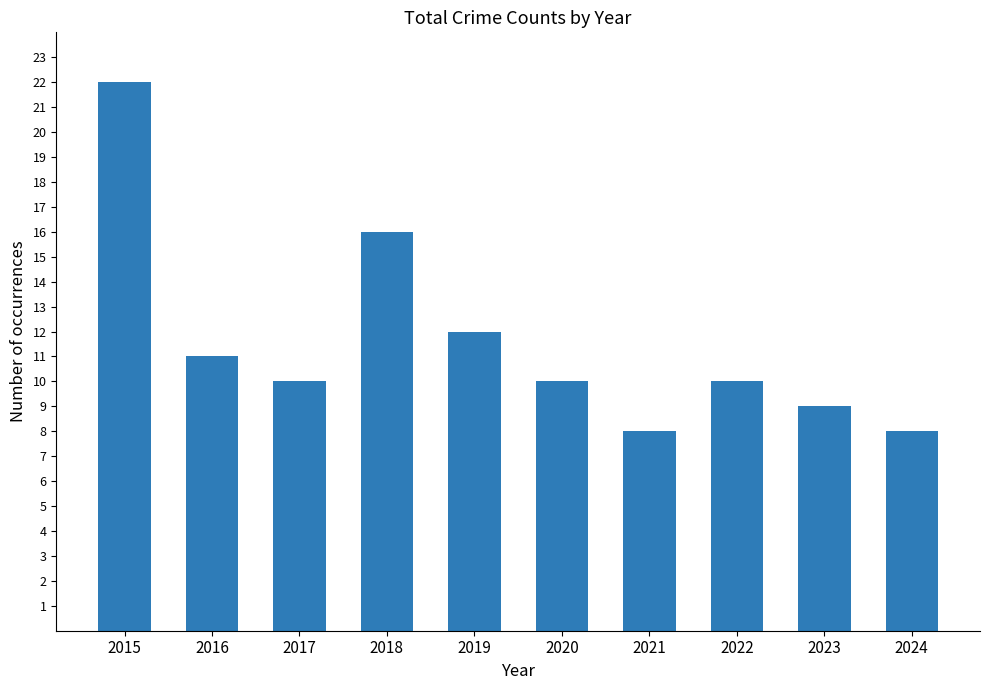

What is the average value?

12